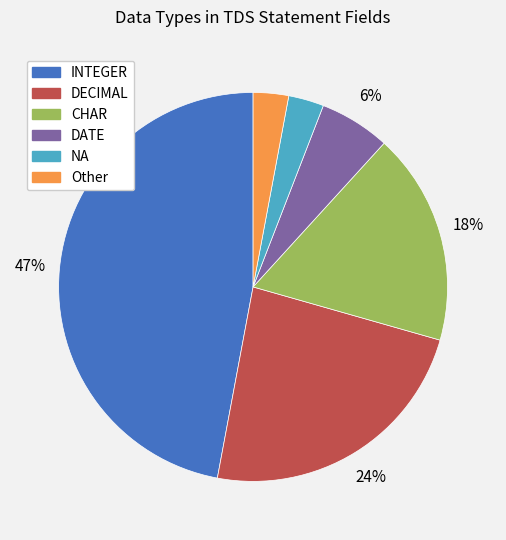

Which slice is the largest?

INTEGER